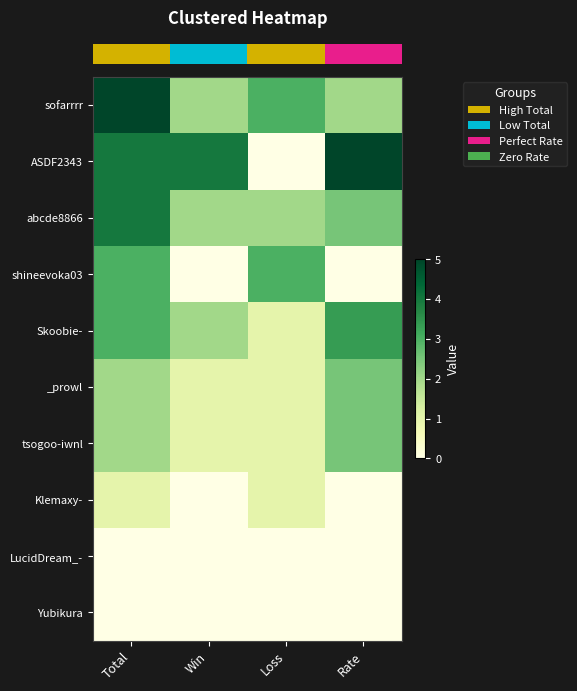

Reading left to right, extract all data points from this chart.

row_0: Total=5.0	Win=2.0	Loss=3.0	Rate=2.0
row_1: Total=4.0	Win=4.0	Loss=0.0	Rate=5.0
row_2: Total=4.0	Win=2.0	Loss=2.0	Rate=2.5
row_3: Total=3.0	Win=0.0	Loss=3.0	Rate=0.0
row_4: Total=3.0	Win=2.0	Loss=1.0	Rate=3.4
row_5: Total=2.0	Win=1.0	Loss=1.0	Rate=2.5
row_6: Total=2.0	Win=1.0	Loss=1.0	Rate=2.5
row_7: Total=1.0	Win=0.0	Loss=1.0	Rate=0.0
row_8: Total=0.0	Win=0.0	Loss=0.0	Rate=0.0
row_9: Total=0.0	Win=0.0	Loss=0.0	Rate=0.0